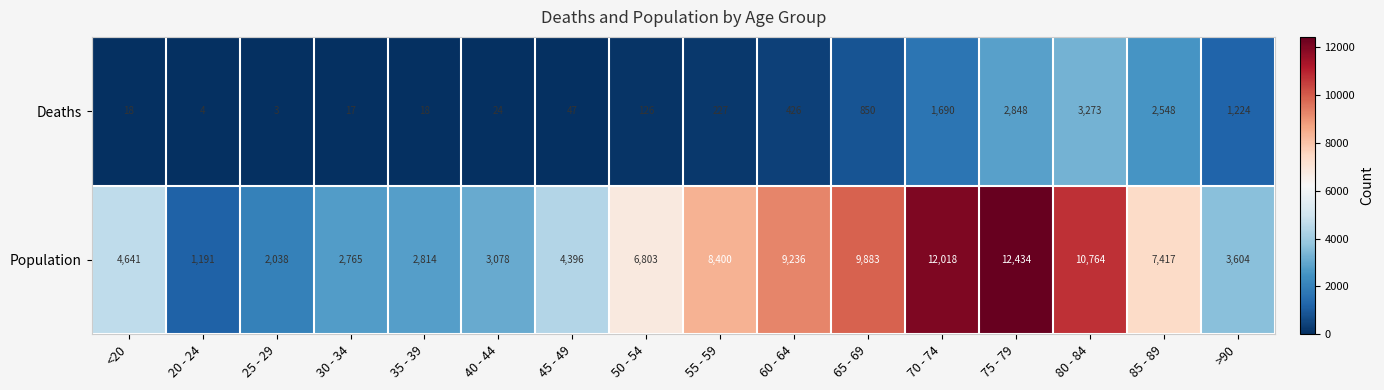

At how many categories does at least one series exceed 4766?

8